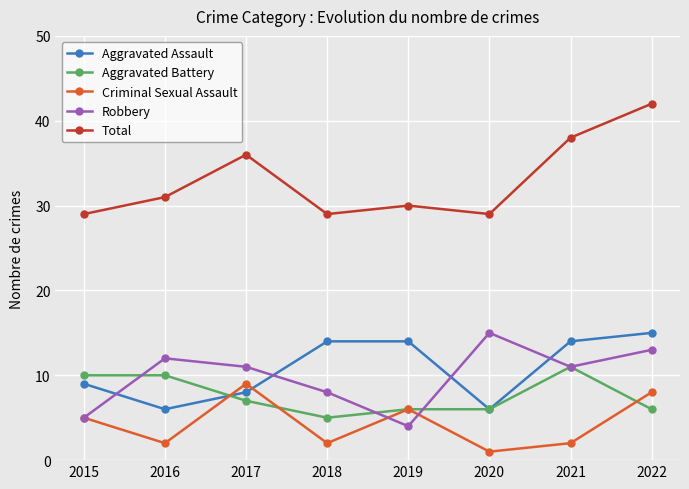

How many lines are shown in the chart?

5